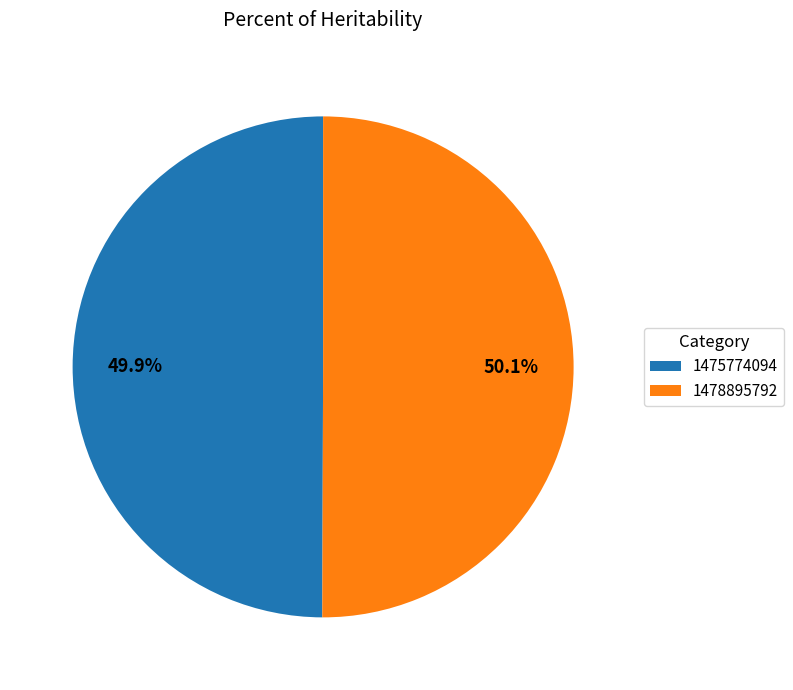

What is the ratio of the value at 1478895792 to the value at 1475774094?

1.0